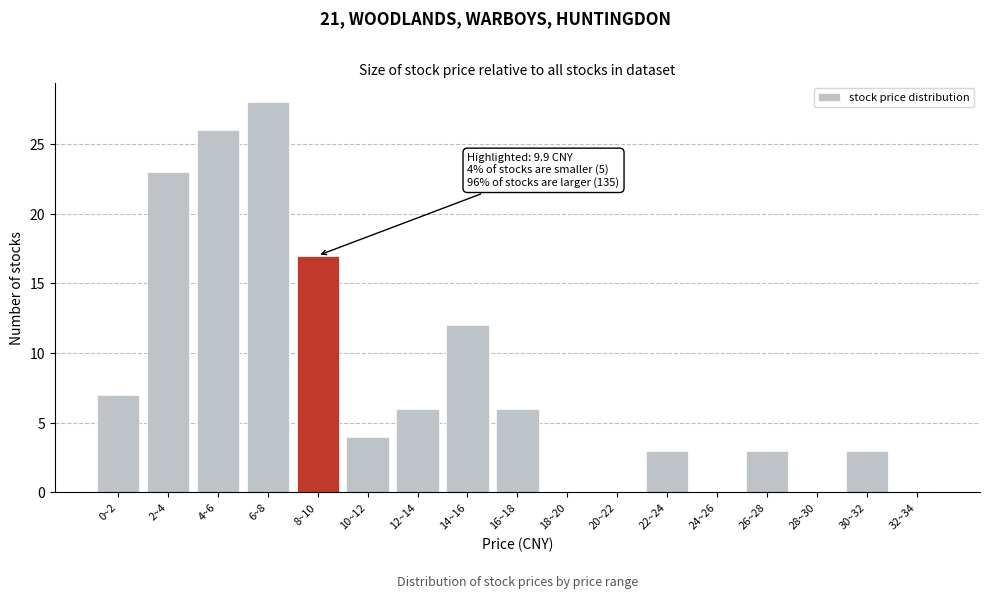

Reading left to right, transcribe all the data shown in this chart.

0~2=7	2~4=23	4~6=26	6~8=28	8~10=17	10~12=4	12~14=6	14~16=12	16~18=6	18~20=0	20~22=0	22~24=3	24~26=0	26~28=3	28~30=0	30~32=3	32~34=0